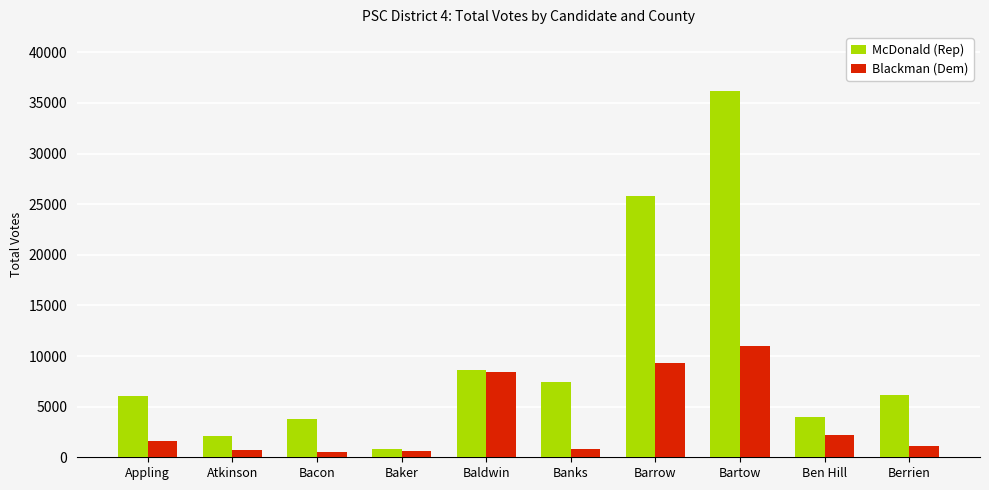

The value of McDonald (Rep) at Barrow is 45197. True or false?

False